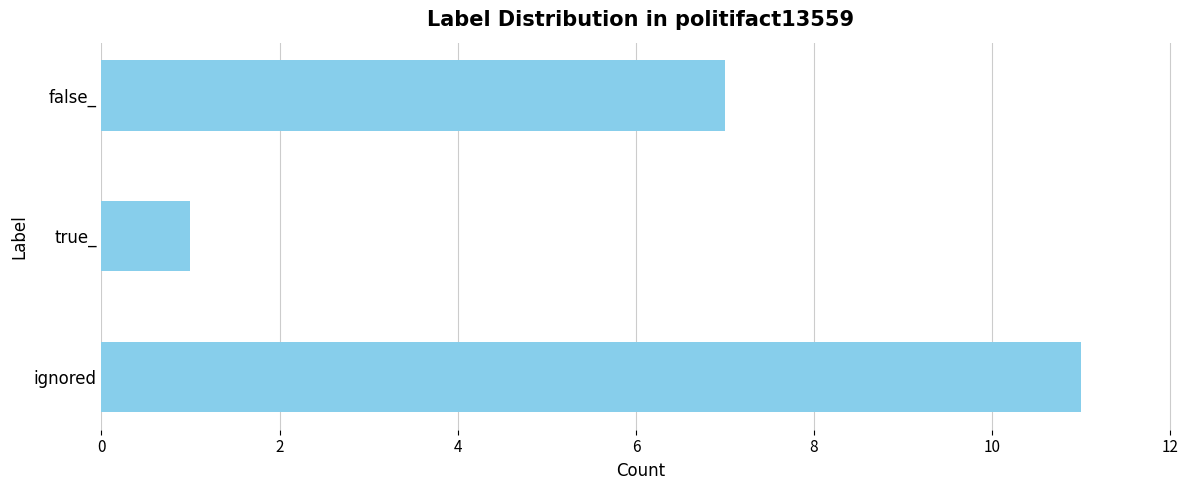

Is it true that the value at false_ is 10?

False